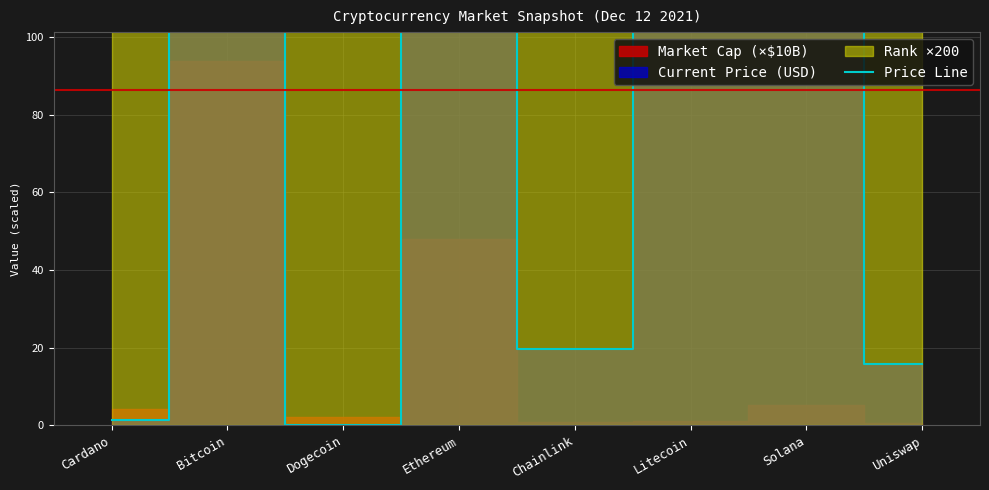

The value at Chainlink is 27.8. True or false?

False